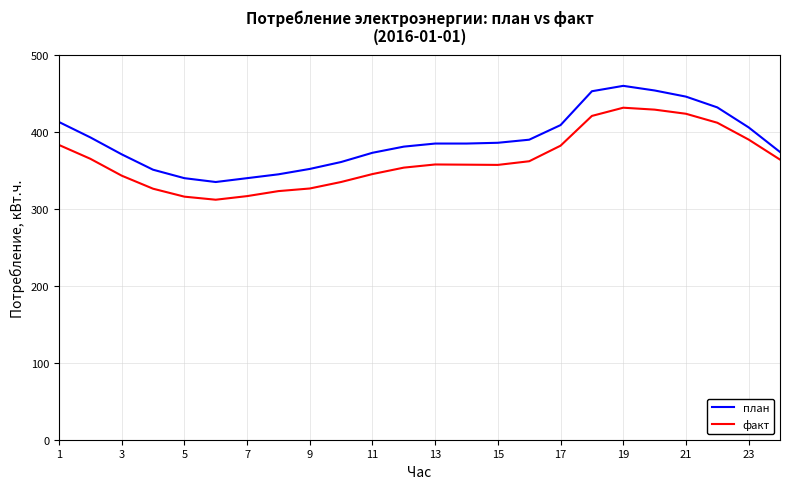

Rank the series by their average value, from lowest to highest.

факт, план